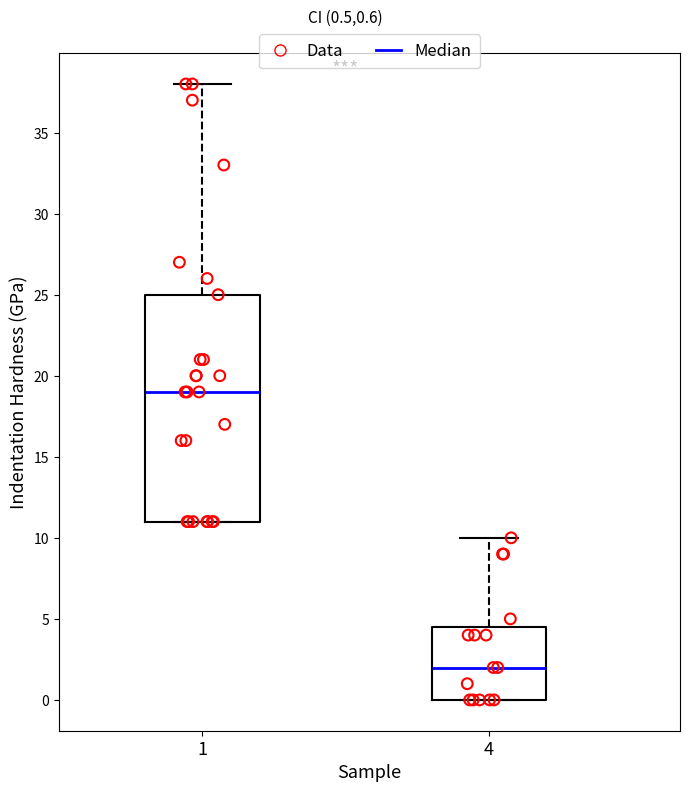

Which box's median line is the highest?

1